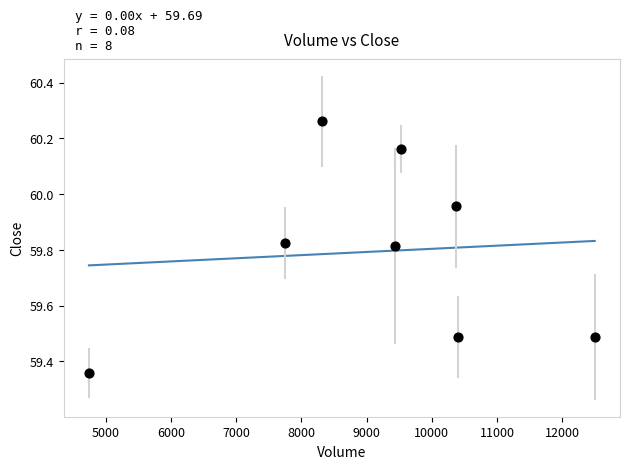

What is the range of X values (max minus min)?

7753.2